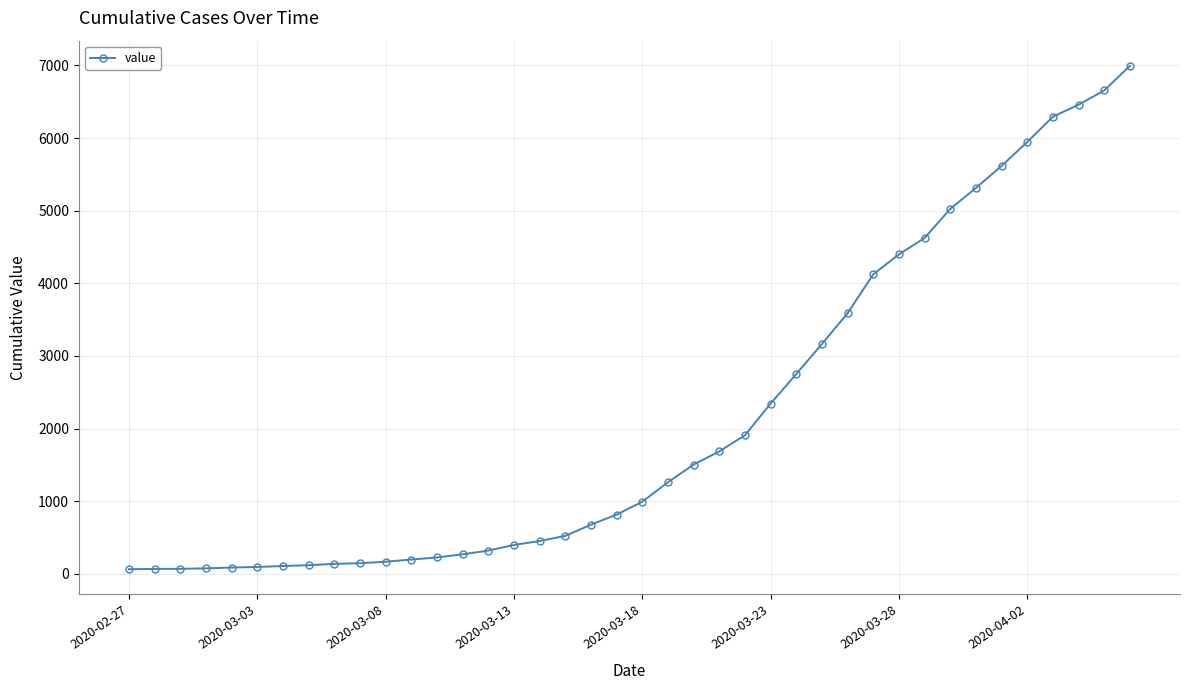

What is the difference between the maximum and second lowest values?

6927